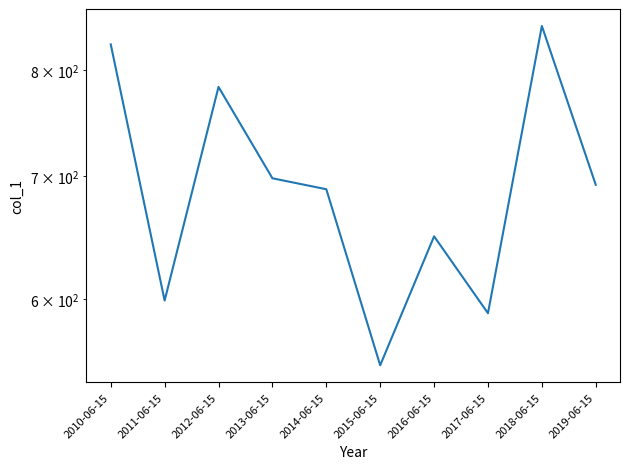

Between 2010-06-15 and 2016-06-15, which is larger?

2010-06-15